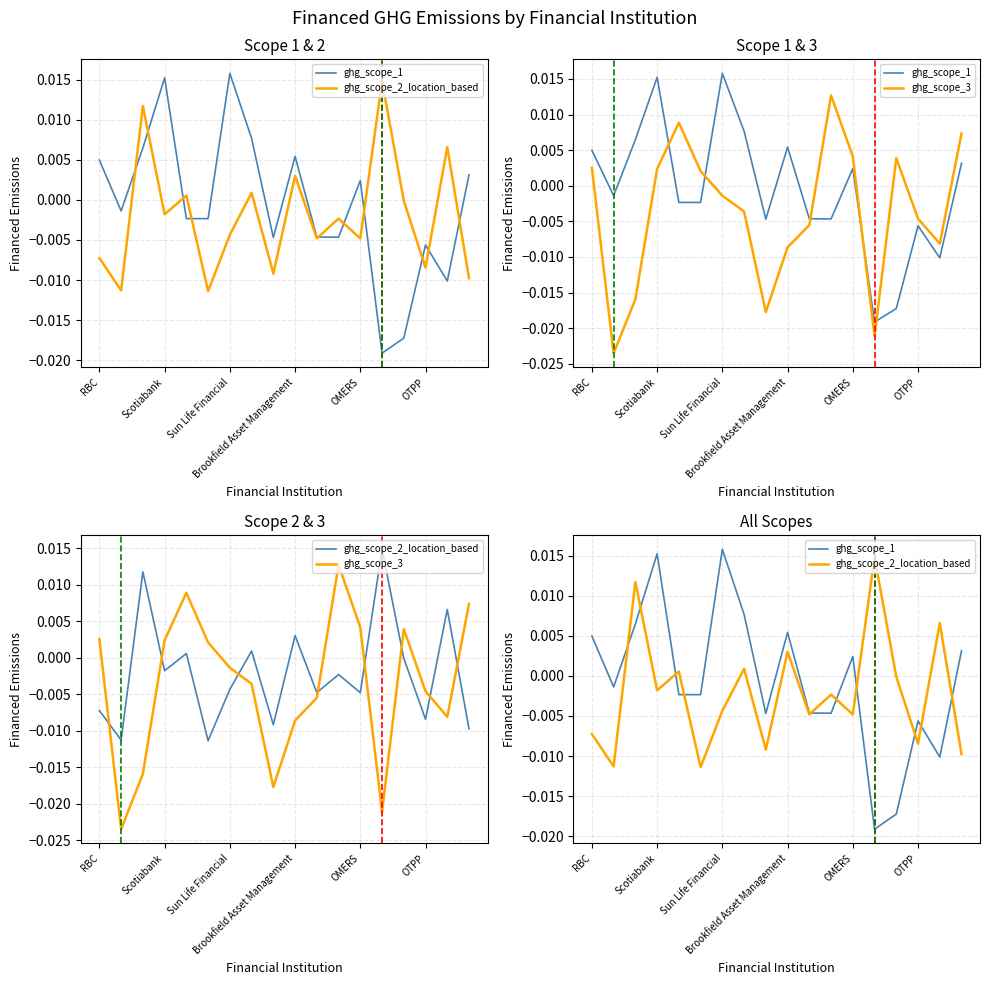

The value of ghg_scope_3 at 13 is -0.0. True or false?

True